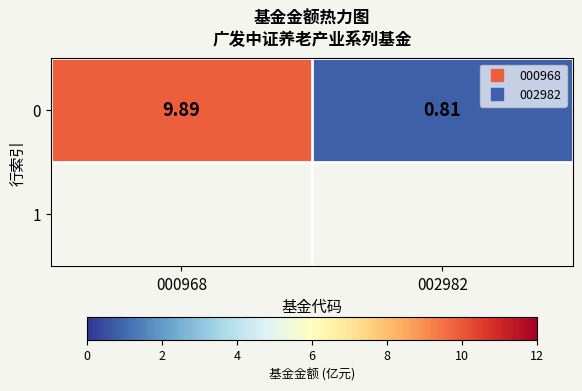

Reading right to left, list all the values displayed in this chart.

002982=0.8	000968=9.9